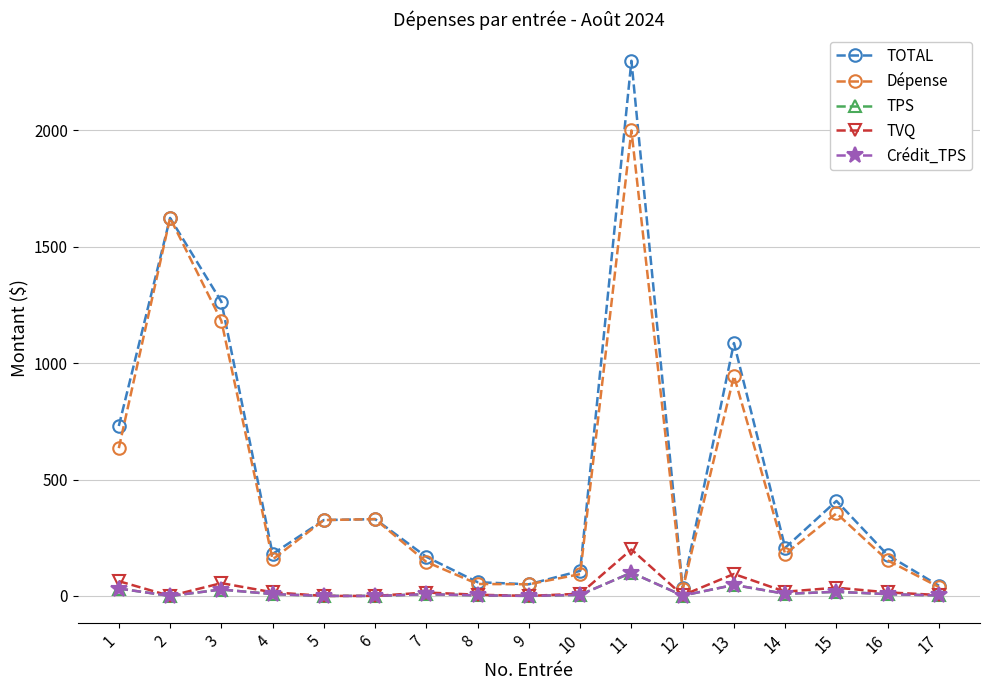

The value of TPS at 8 is 4.3. True or false?

False